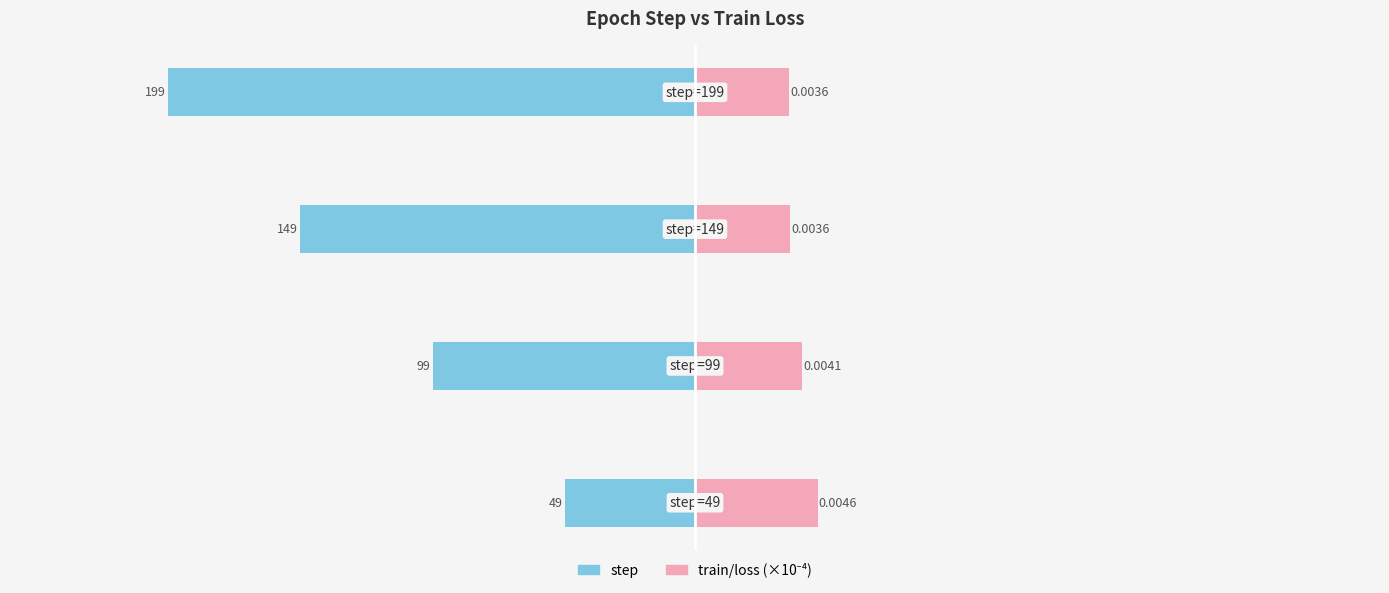

What are all the series names shown in the legend?

step, train/loss (×10⁻⁴)